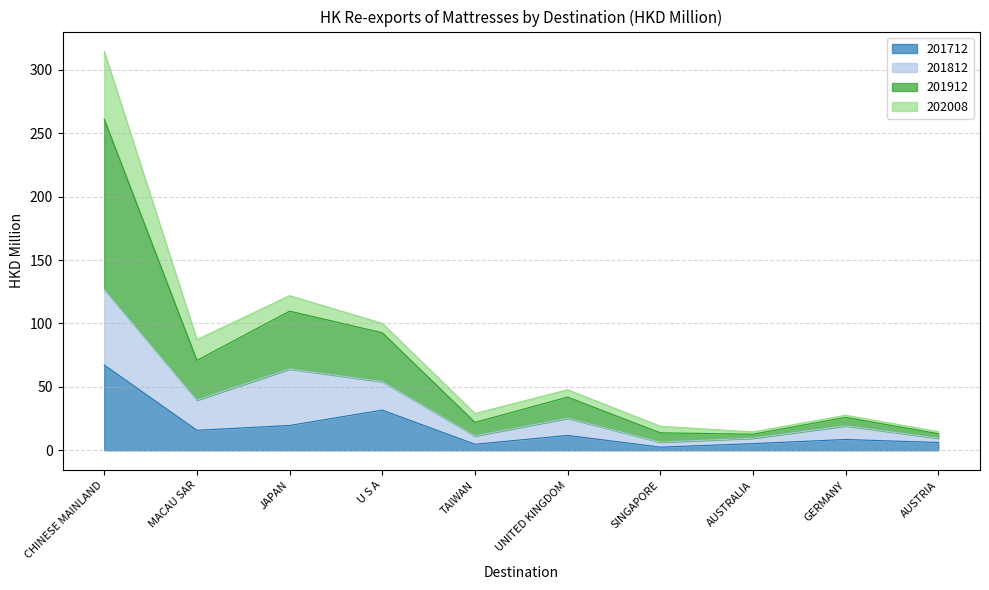

What is the label of the 5th point from the left?

TAIWAN